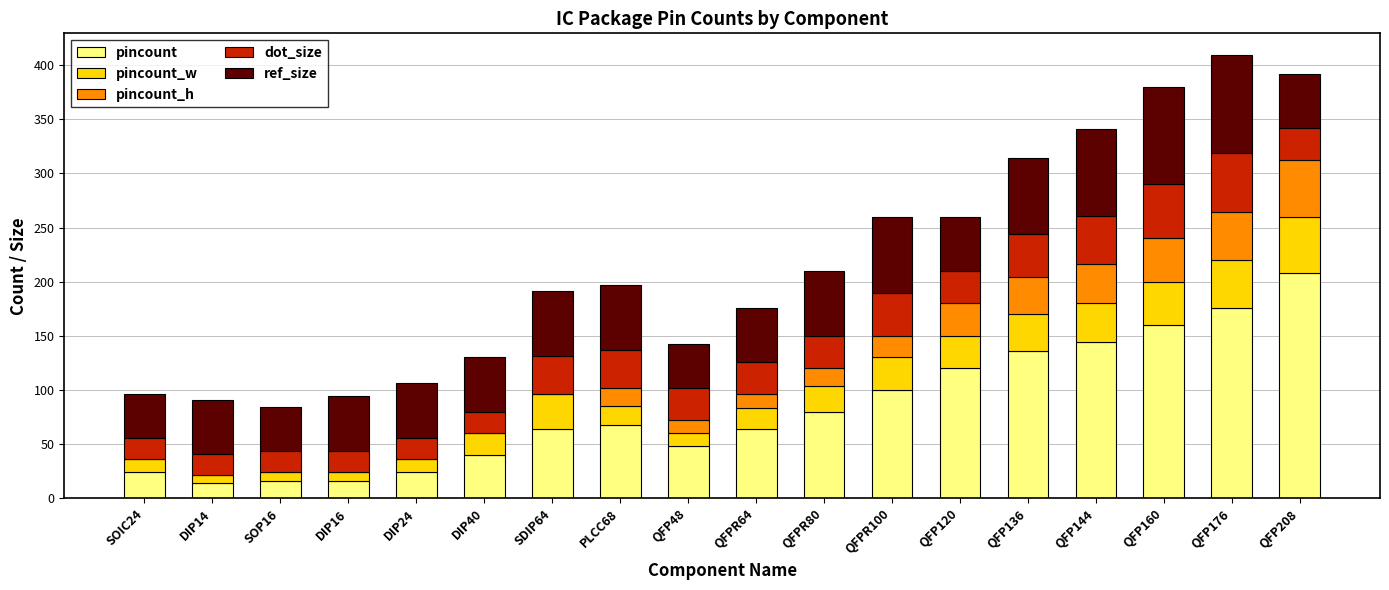

What is the sum of all pincount values?

1502